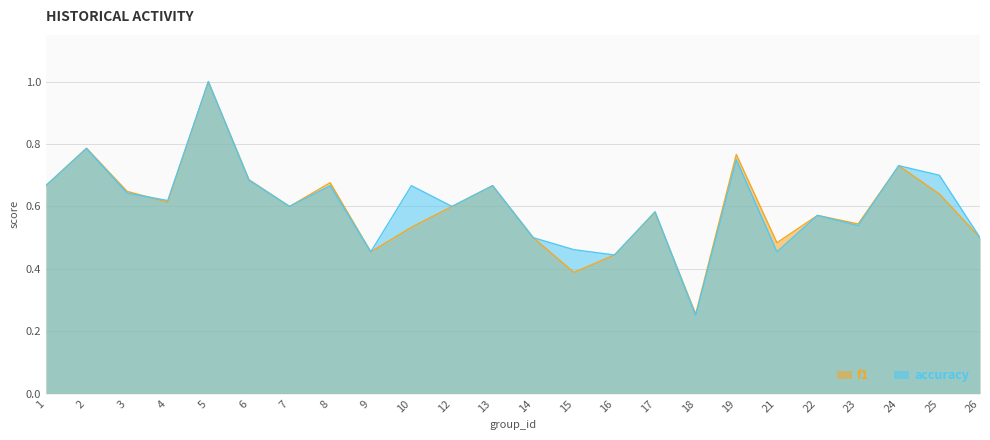

What are all the series names shown in the legend?

f1, accuracy